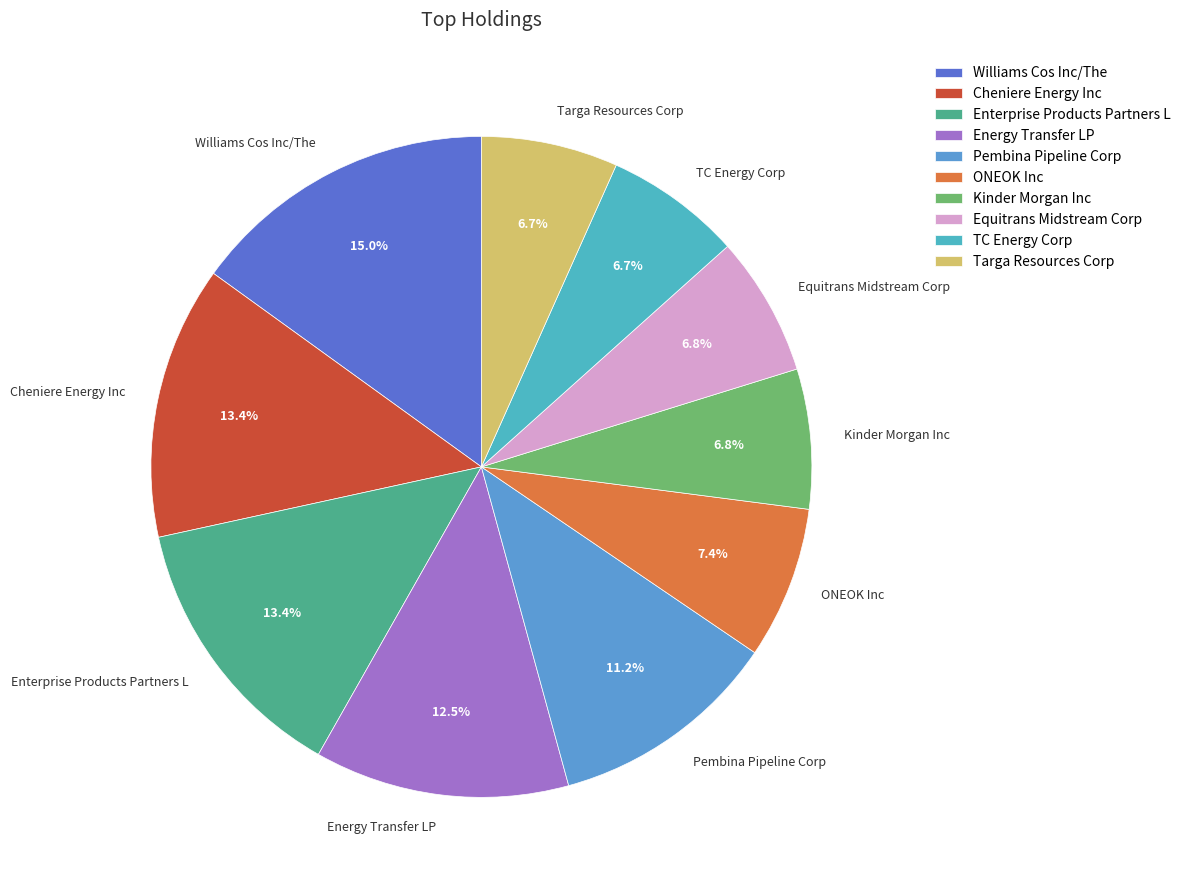

To the nearest percent, what is the combined percentage of Energy Transfer LP and ONEOK Inc?

20%